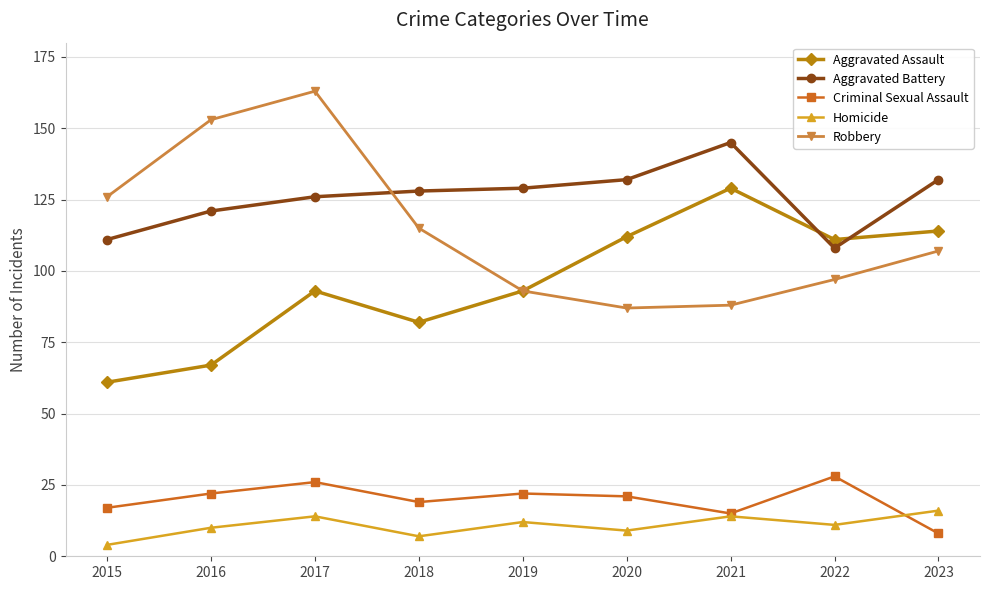

True or false: Aggravated Battery has more than 0 points higher than both neighbors.

True